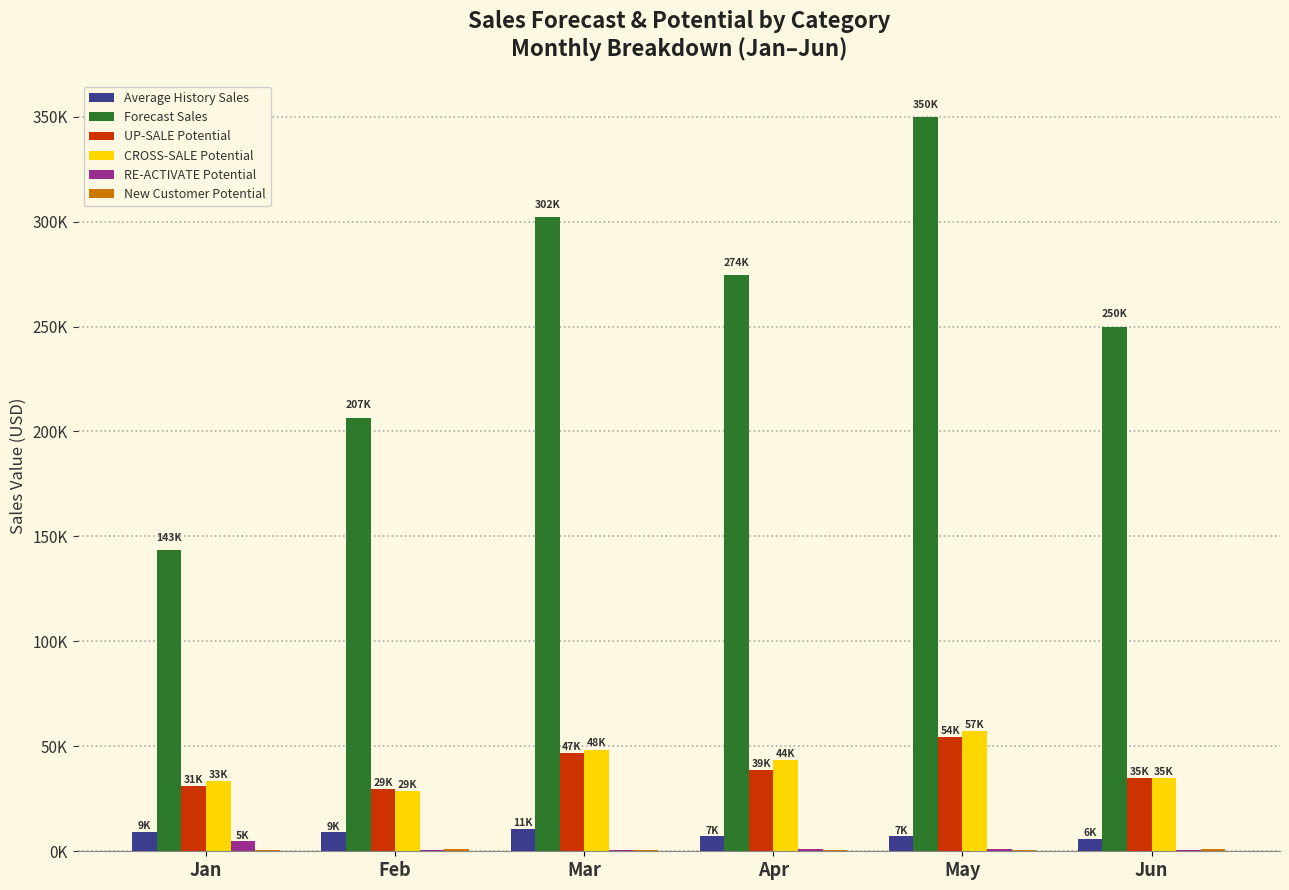

What is the maximum value shown in the chart?

349658.2